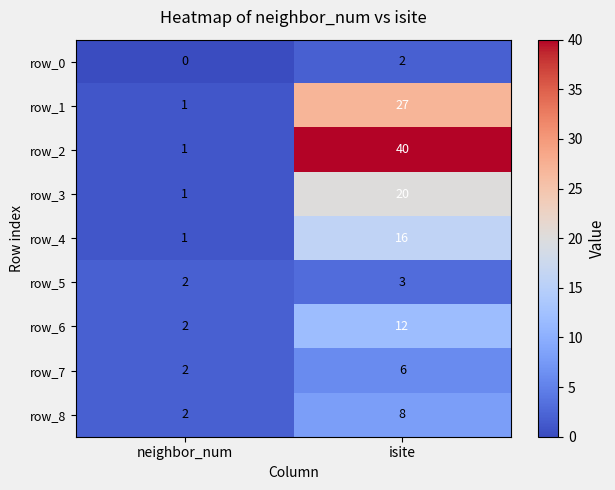

What is the difference between the highest and lowest values at isite?

38